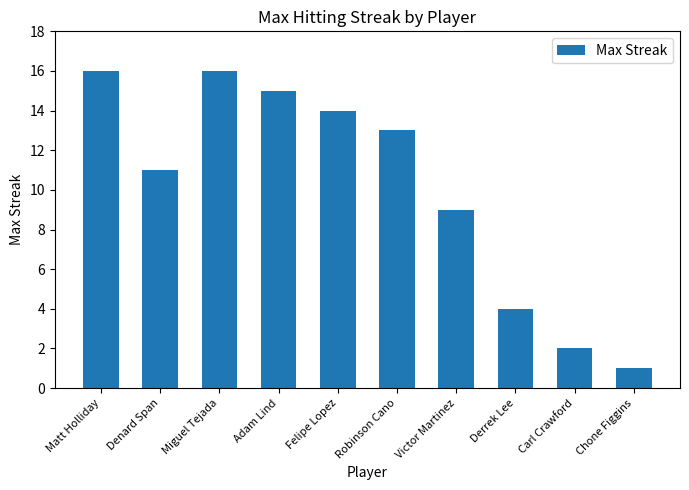

Is it true that the value at Miguel Tejada is 16?

True